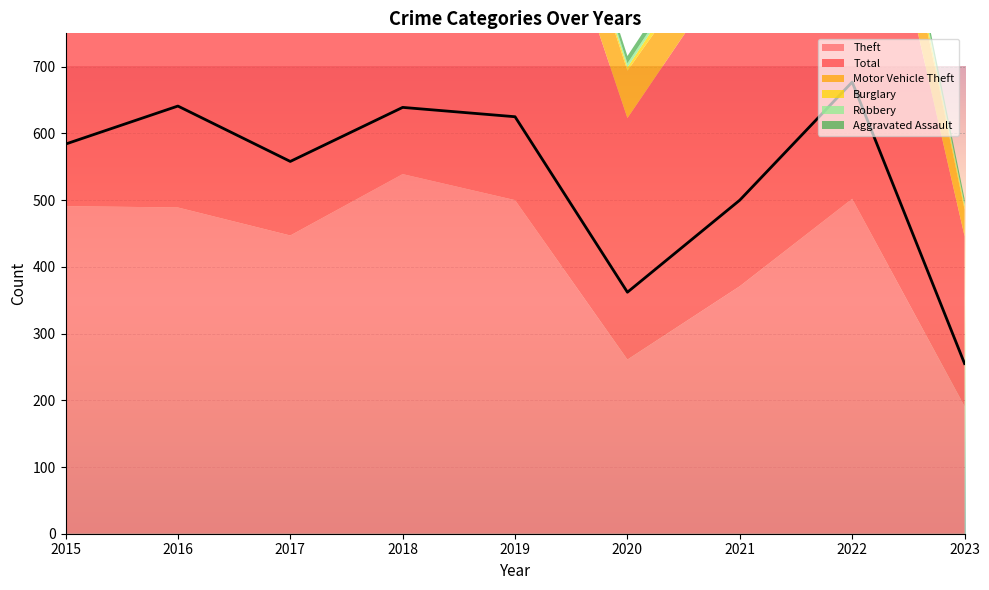

What is the value of the Burglary point at the 4th from the left?

16